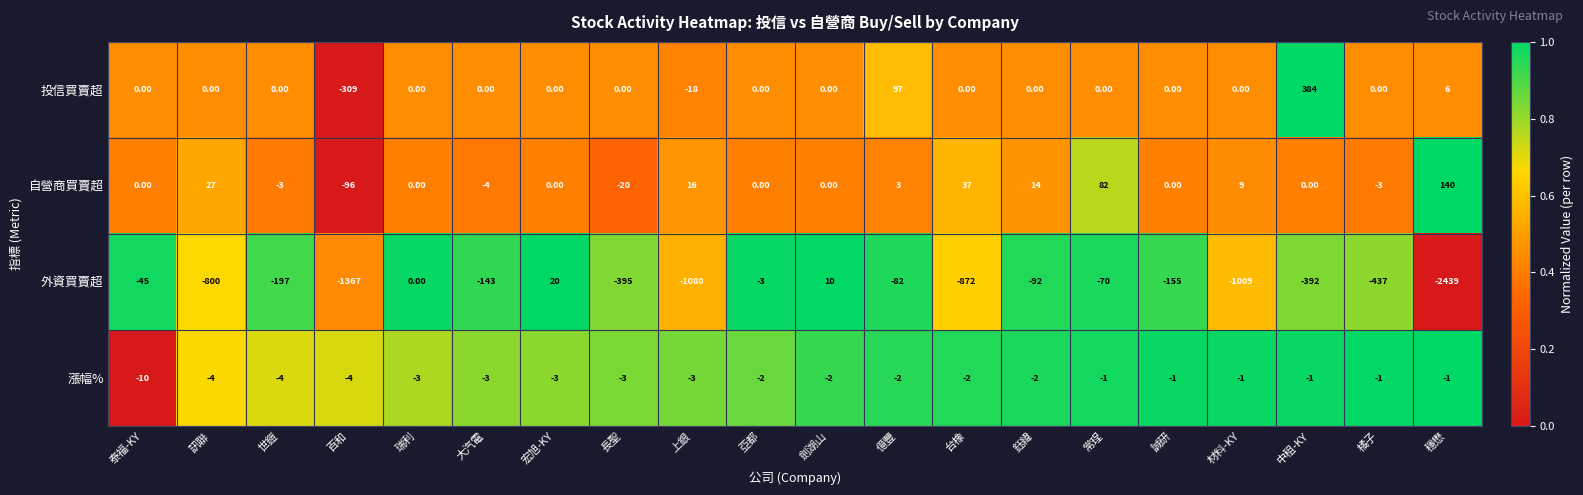

What is the sum of all 漲幅% values?

-53